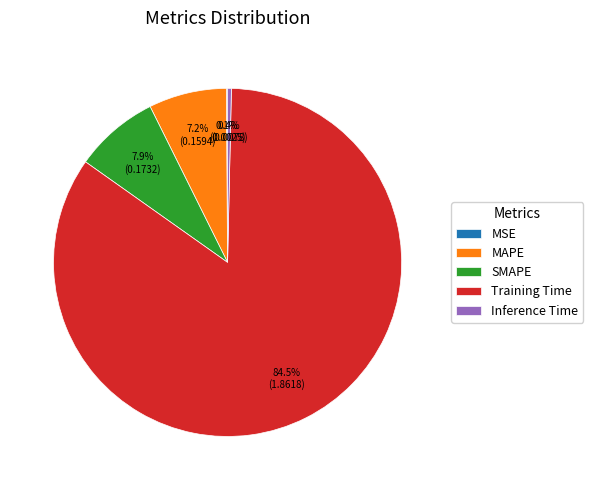

What percentage is NOT represented by MAPE?

92.8%